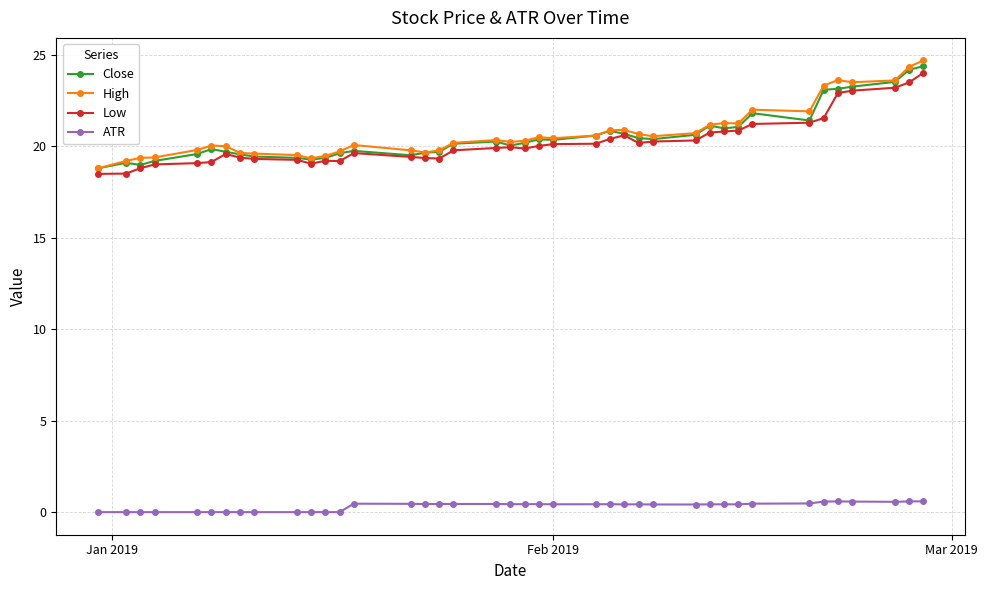

What is the value of the Close point at the 11th from the left?

19.3